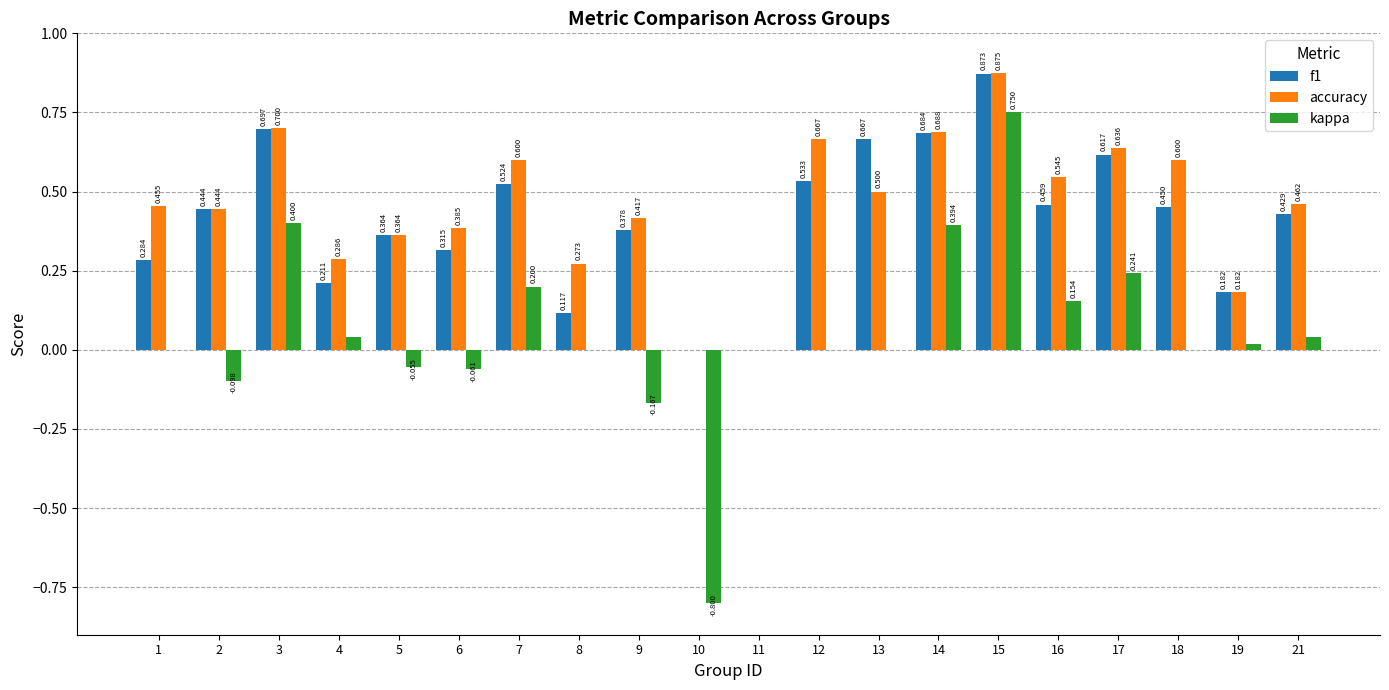

The value of kappa at 15 is 0.3. True or false?

False